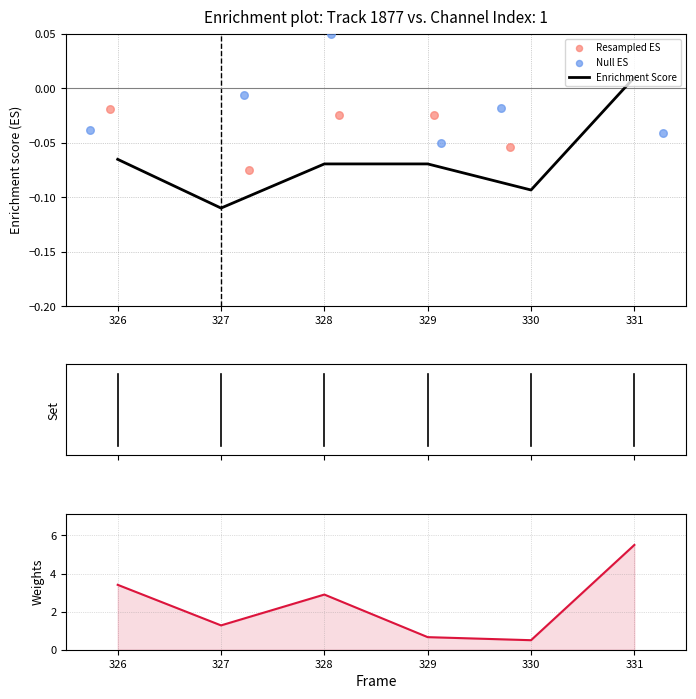

Which category has the lowest value in the Enrichment Score series?

327